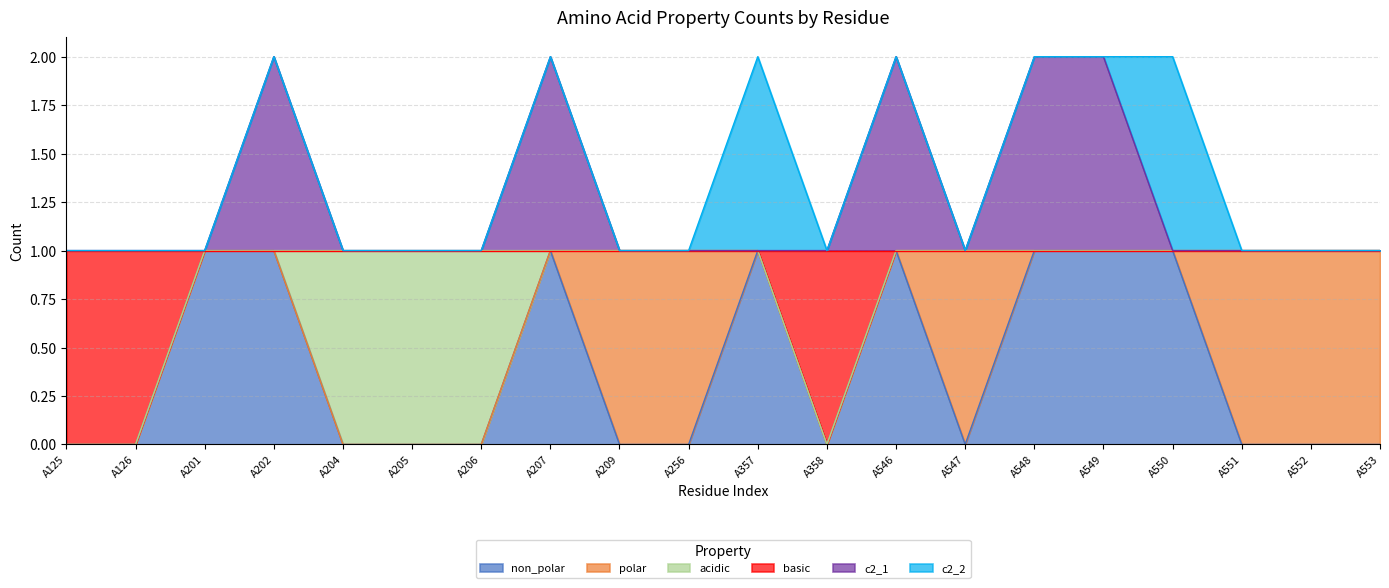

True or false: c2_1 and non_polar intersect in this chart.

False